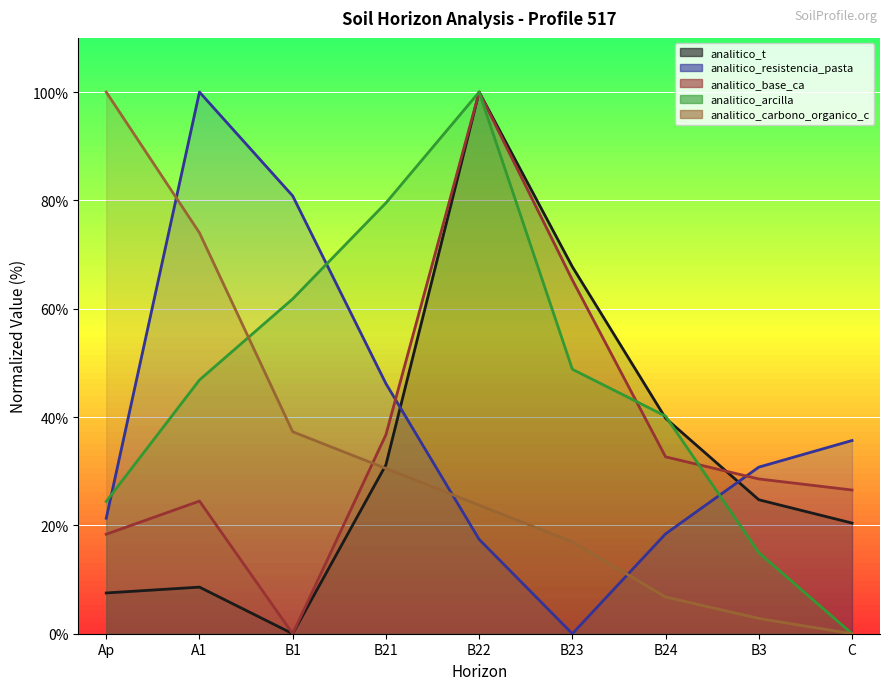

What is the total value across all series at B3?

101.8